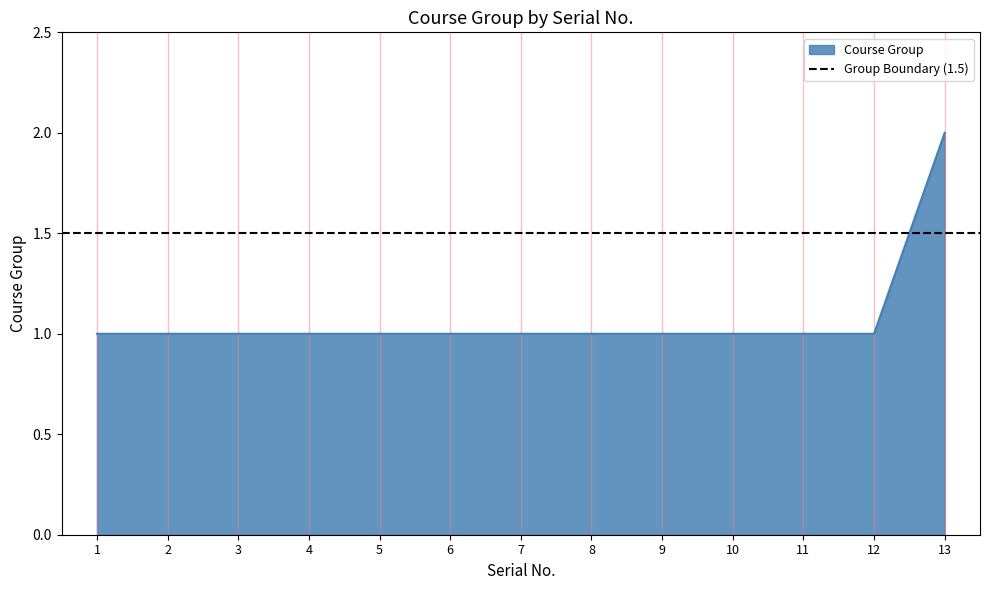

Is it true that the value at 3 is 1?

True